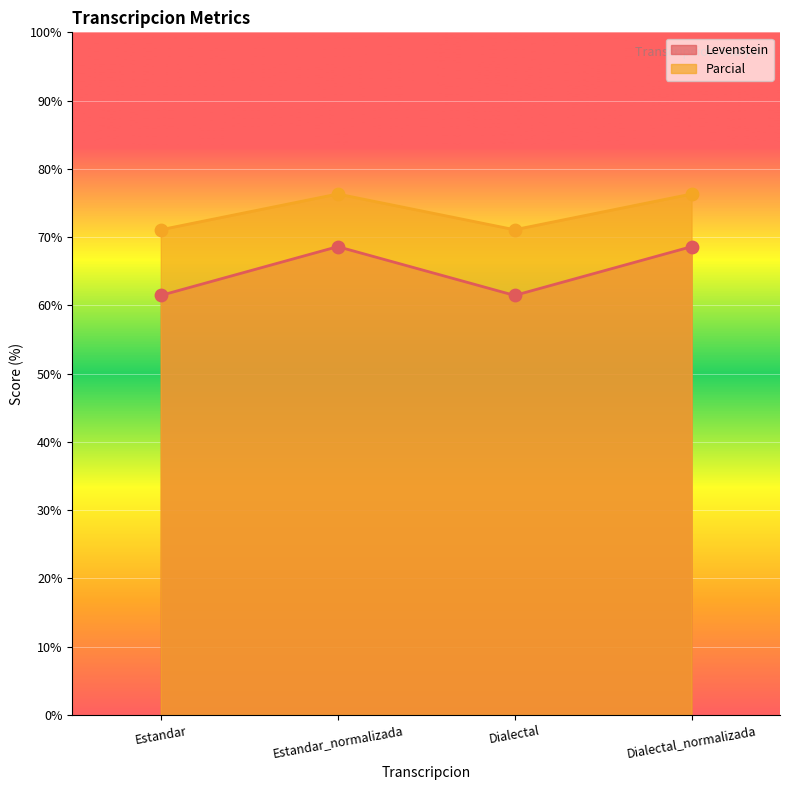

Is the value of Parcial at Estandar_normalizada greater than the value of Levenstein at Estandar?

Yes